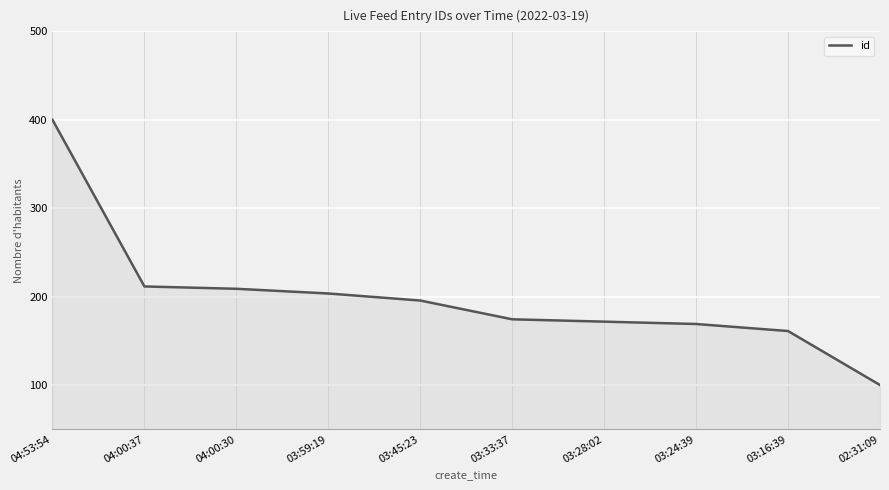

Which category has the lowest value across all series?

02:31:09